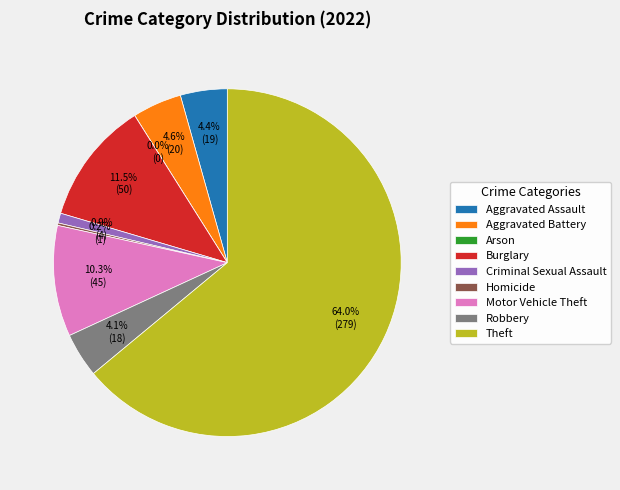

Which slice is the smallest?

Arson